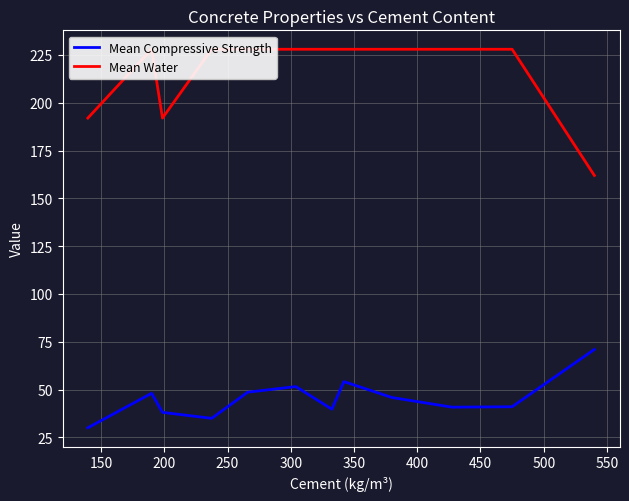

Rank the series by their average value, from lowest to highest.

Mean Compressive Strength, Mean Water